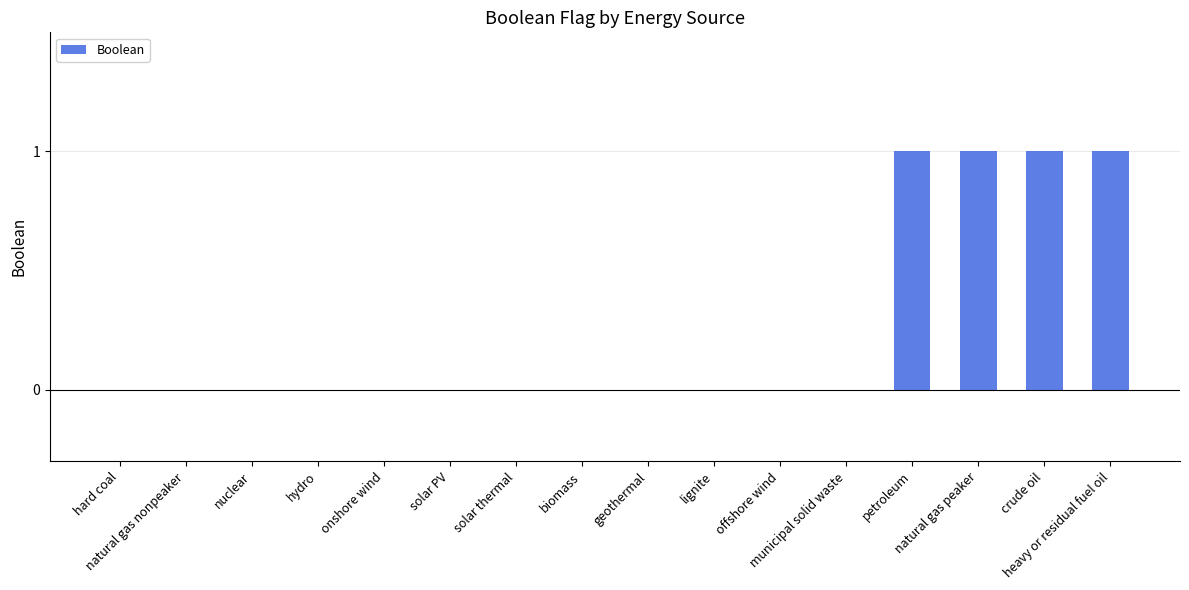

Count the number of categories in the chart.

16